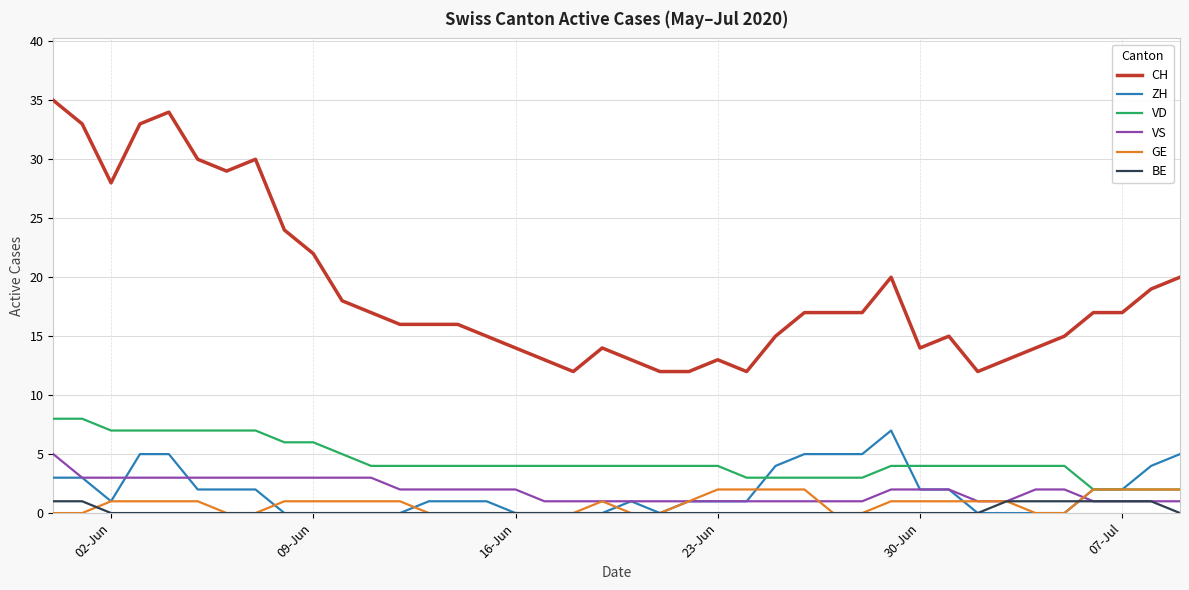

True or false: BE and VD cross at least once.

False